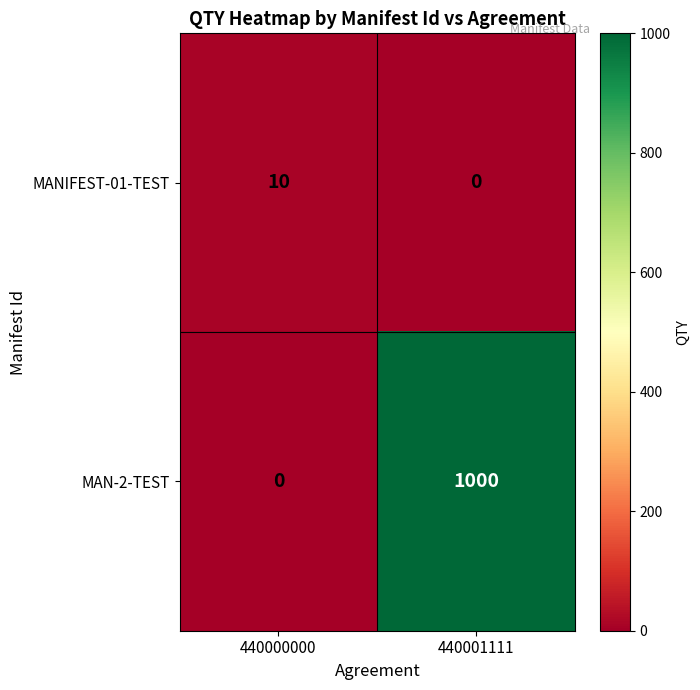

Rank the series by their average value, from lowest to highest.

MANIFEST-01-TEST, MAN-2-TEST